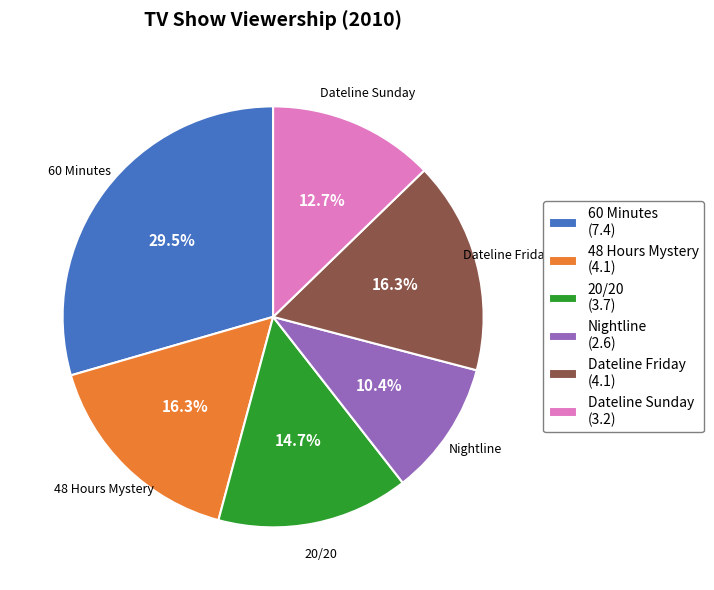

To the nearest percent, what is the difference between the largest and smallest slice percentages?

19%